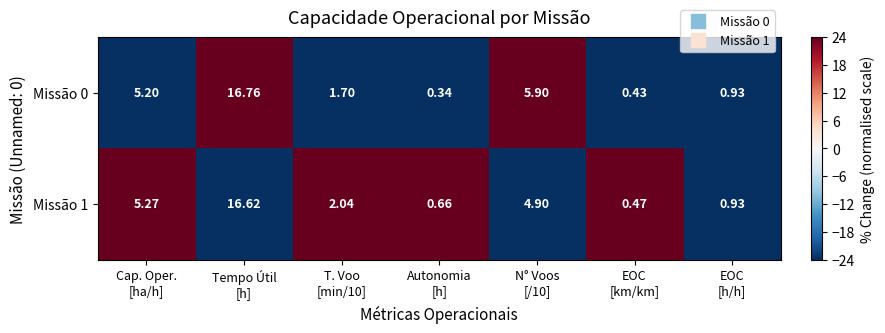

How many data points in Missão 1 are less than 2?

3